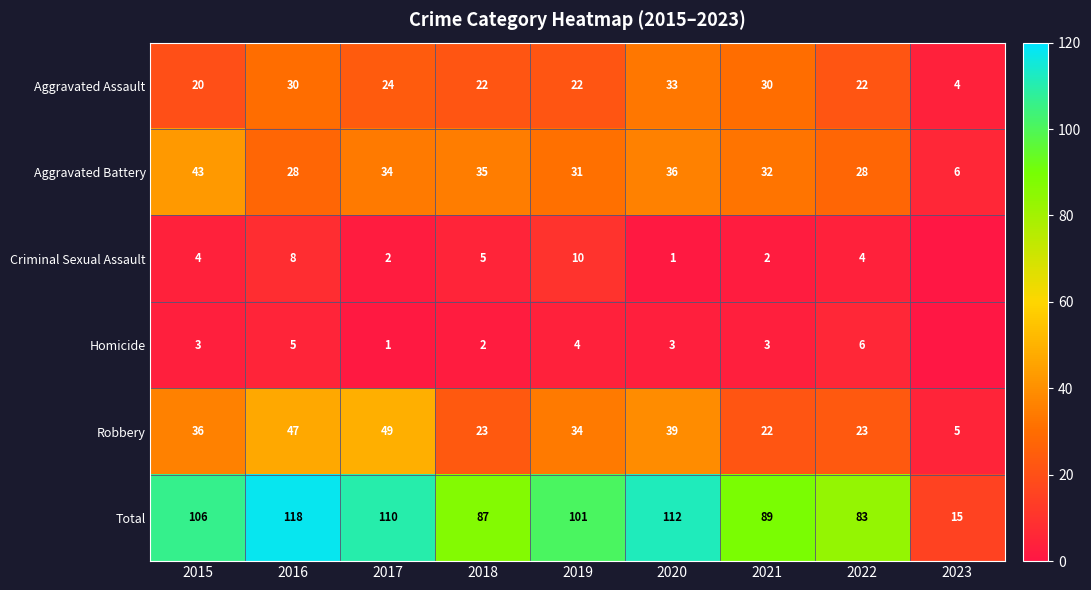

What is the spread (max minus min) of values at 2022?

79